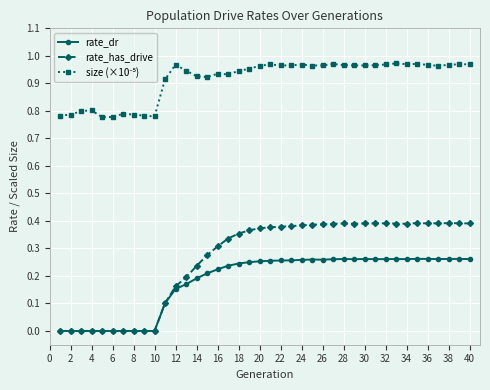

Which series has the widest spread of values?

rate_has_drive